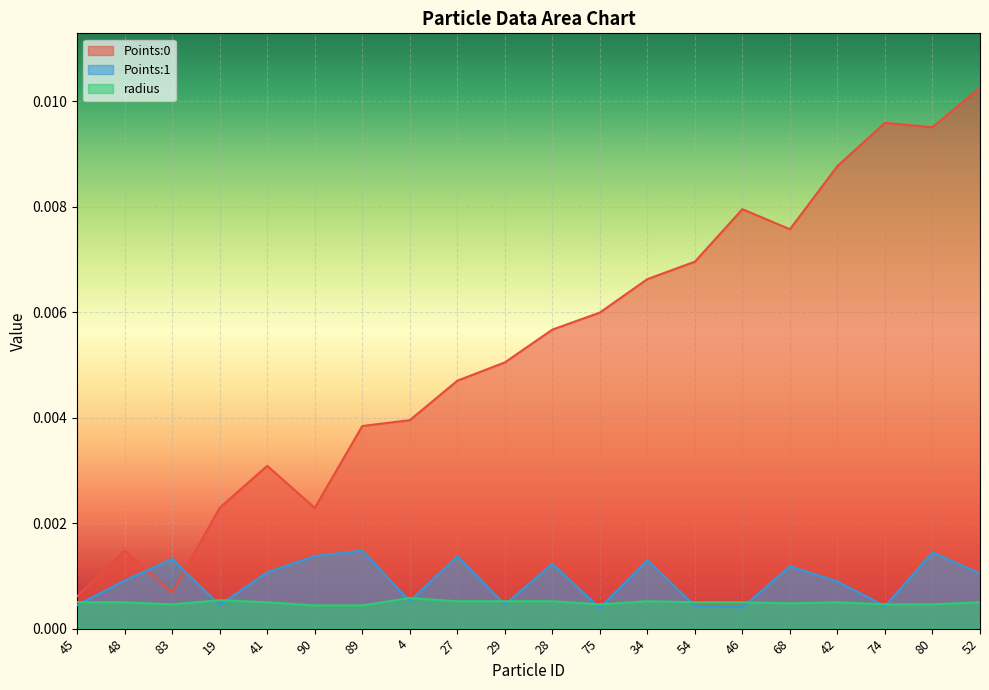

How many lines are shown in the chart?

3